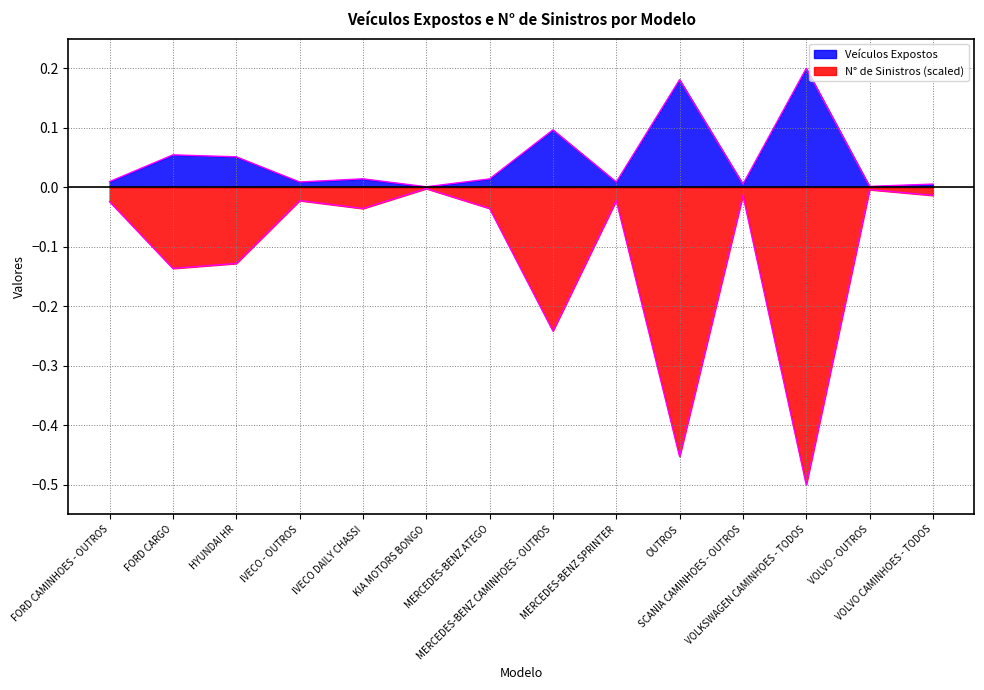

Reading left to right, what are all the values shown in this chart?

0.0	0.1	0.1	0.0	0.0	0.0	0.0	0.1	0.0	0.2	0.0	0.2	0.0	0.0